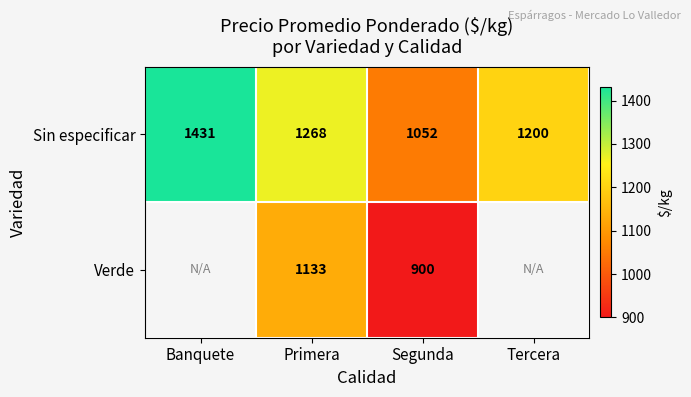

List the labels in order of Sin especificar value, smallest first.

Segunda, Tercera, Primera, Banquete